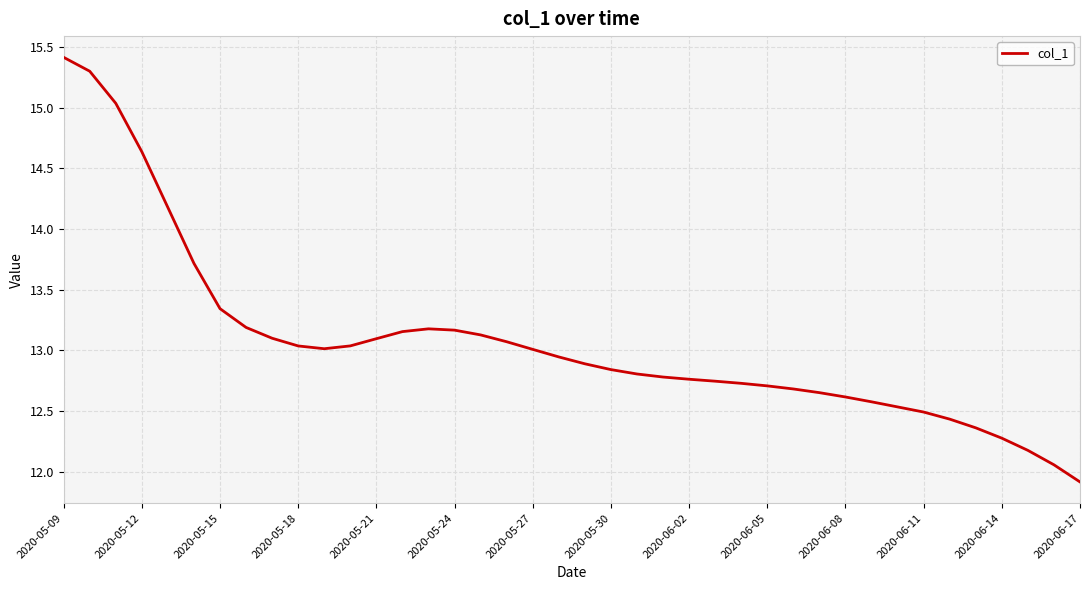

What is the greatest value displayed?

15.4